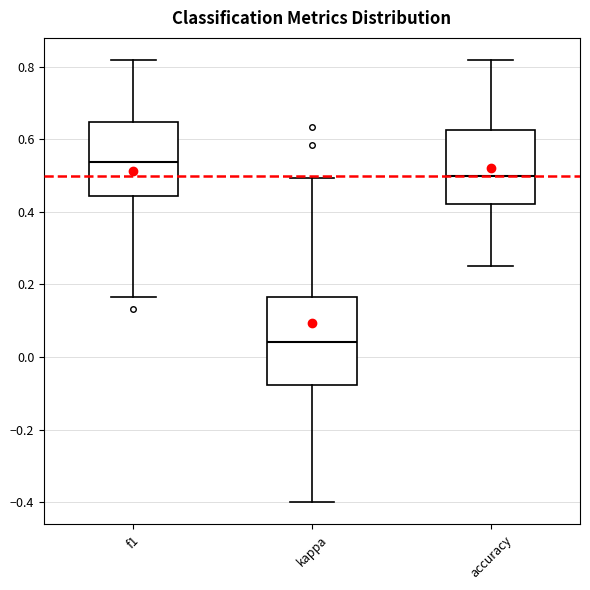

Reading left to right, transcribe this box plot: for each box, give where its median line is, the range the box spans, and where its two whiskers end, as read against the y-axis. The values are not printed on the chart, so give them approximately, as read against the axis.

f1: median 0.54, box 0.44 to 0.64, whiskers 0.16 to 0.82
kappa: median 0.04, box -0.08 to 0.16, whiskers -0.40 to 0.50
accuracy: median 0.50, box 0.42 to 0.62, whiskers 0.26 to 0.82